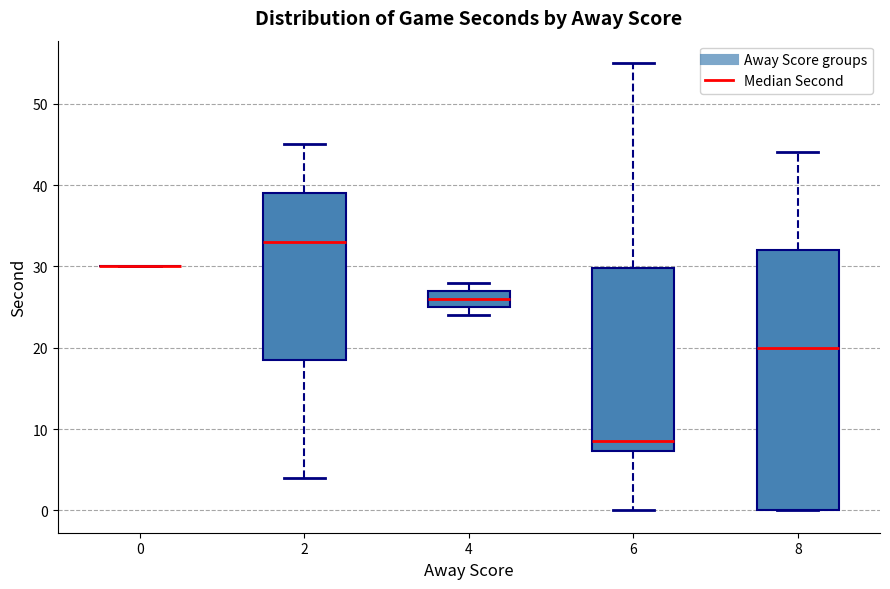

Reading left to right, read every box against the y-axis: the position of its median line, the range the box covers, and the ends of its whiskers. The values are not printed on the chart, so give them approximately, as read against the axis.

0: box collapsed to a line at 30, whiskers 30 to 30
2: median 33, box 19 to 39, whiskers 4 to 45
4: median 26, box 25 to 27, whiskers 24 to 28
6: median 9, box 7 to 30, whiskers 0 to 55
8: median 20, box 0 to 32, whiskers 0 to 44